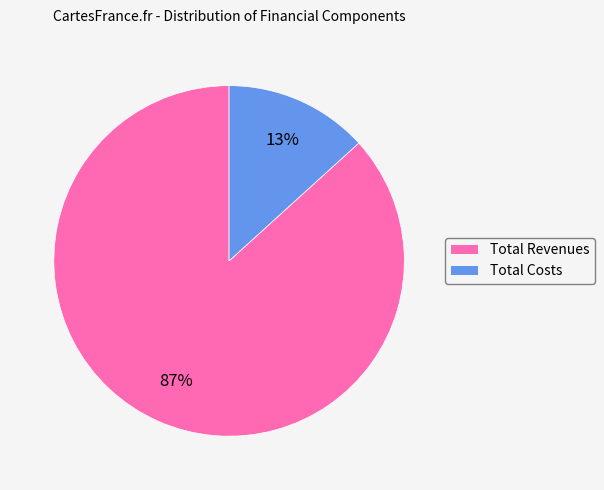

Does any single category account for the majority?

Yes